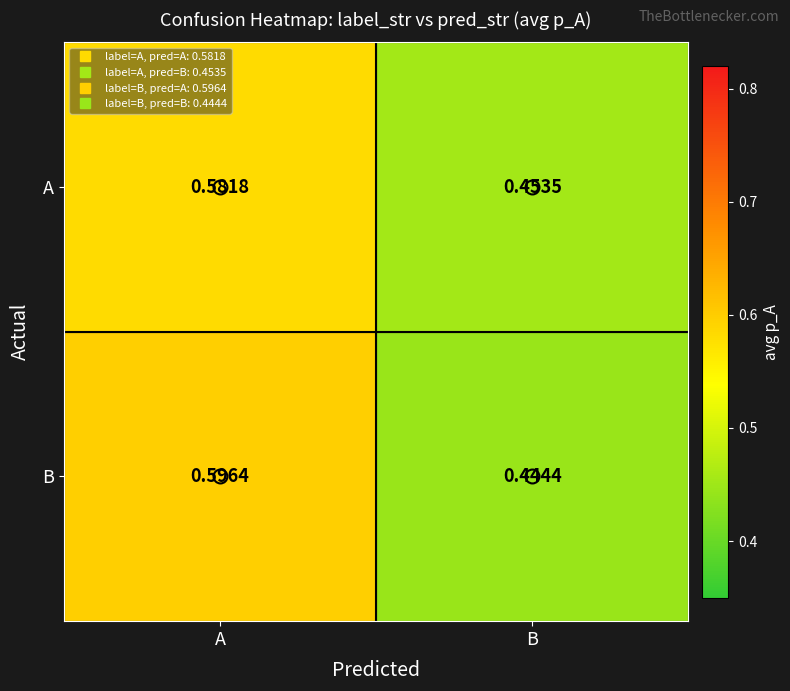

Rank the categories by B value from lowest to highest.

B, A